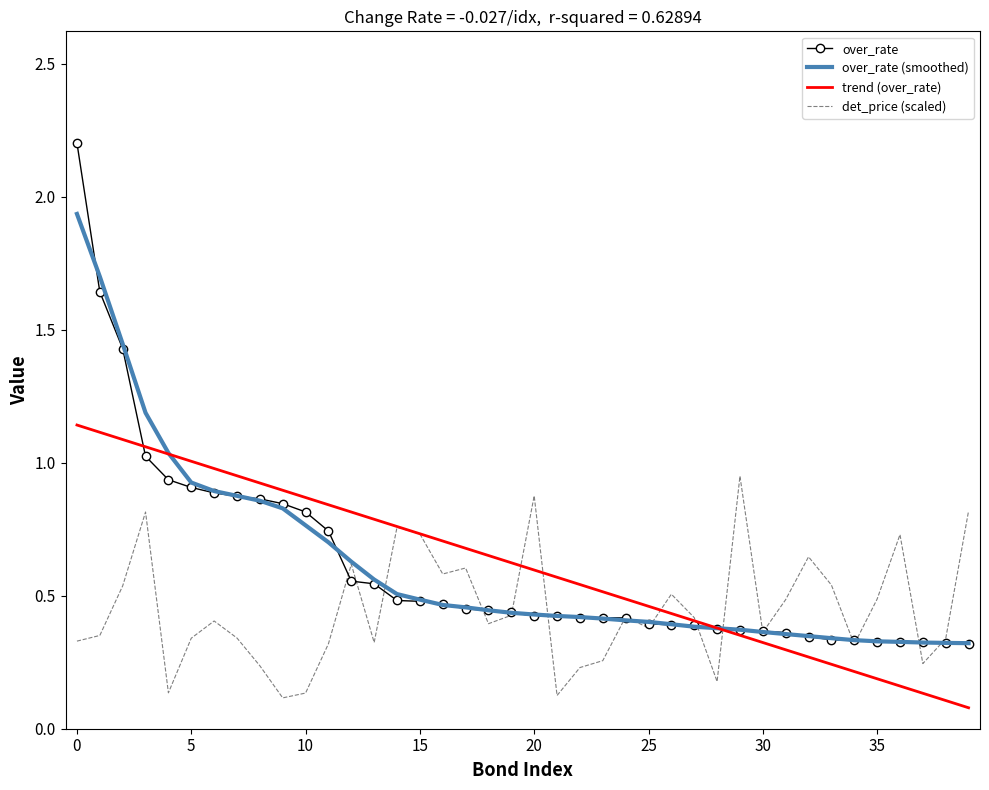

What is the greatest value displayed?

2.2